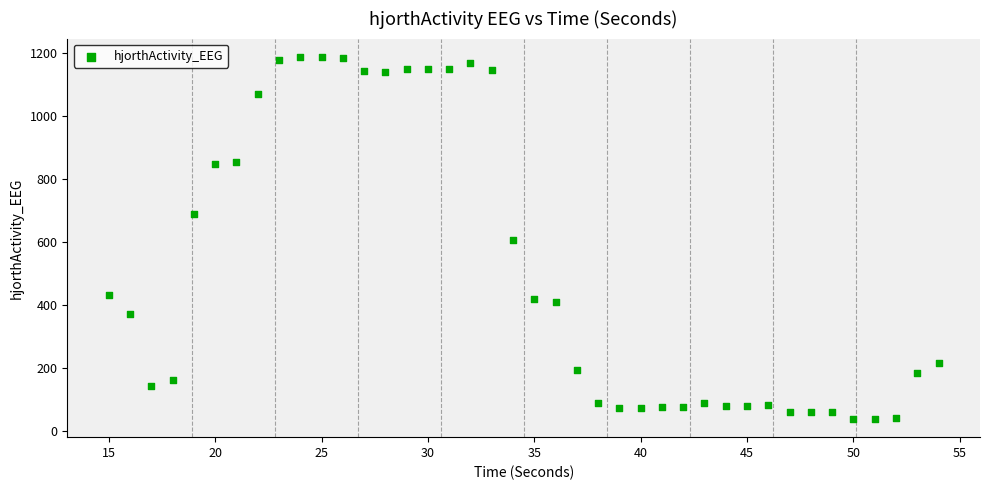

What is the range of X values (max minus min)?

39.0